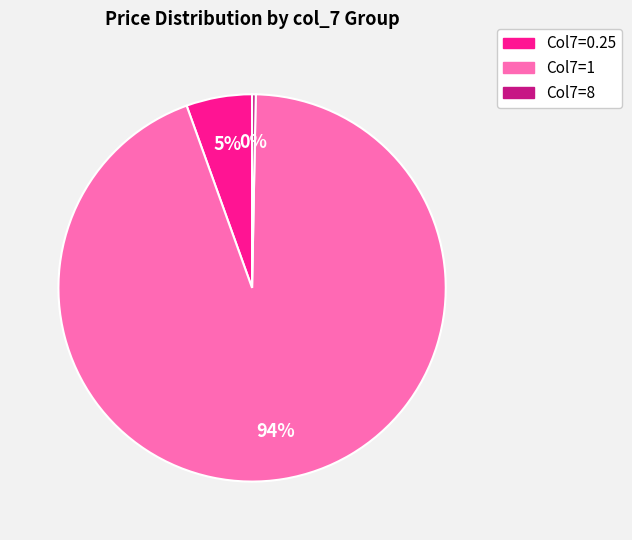

To the nearest percent, what is the average slice percentage?

33%